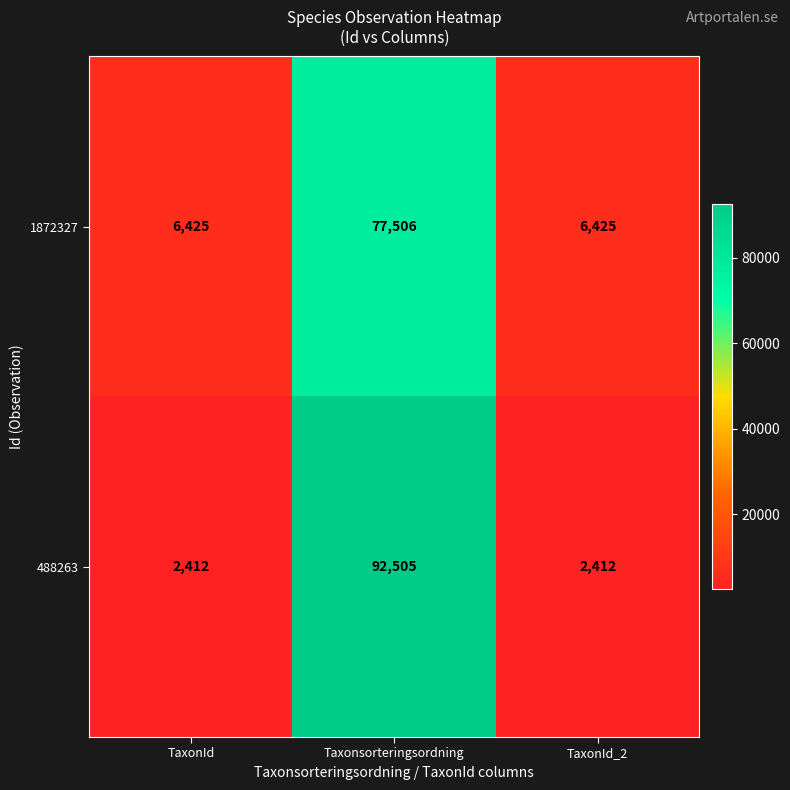

What is the spread (max minus min) of values at TaxonId_2?

4013